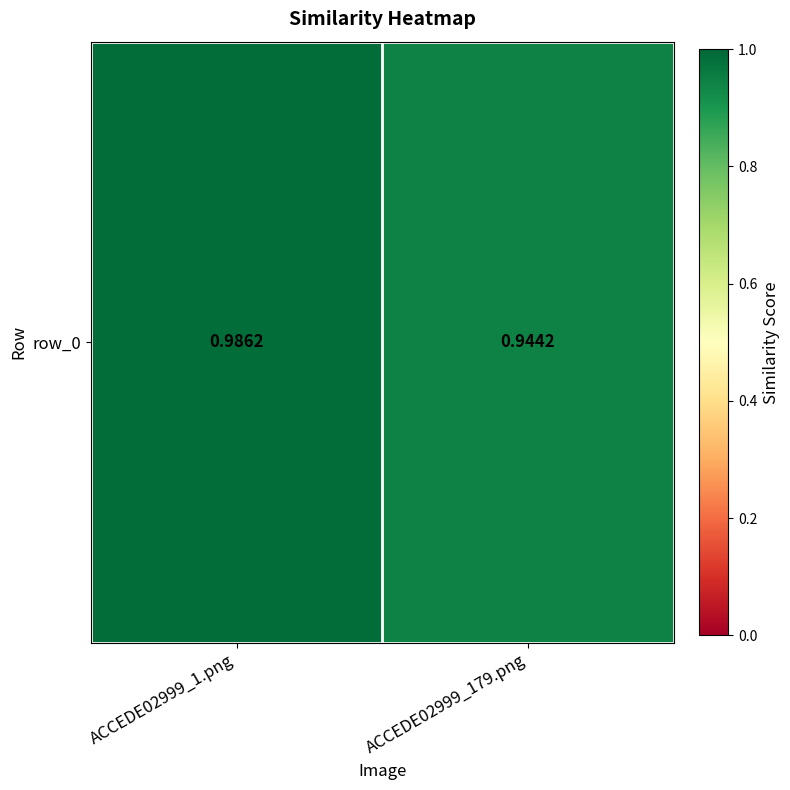

What is the greatest value displayed?

1.0